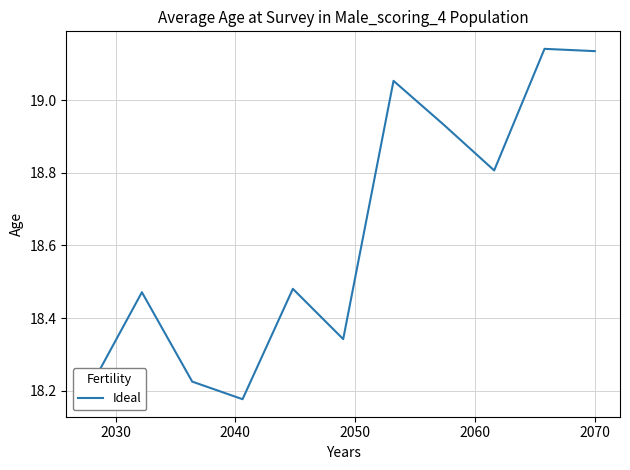

How many lines are shown in the chart?

1